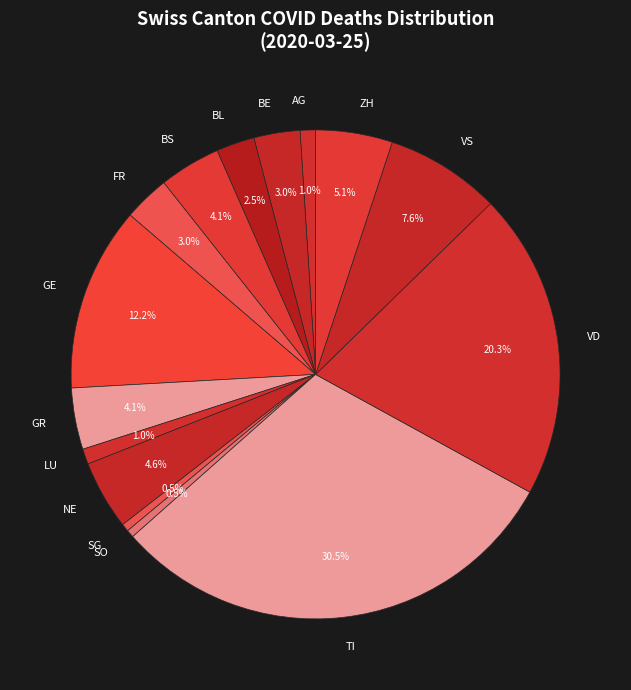

To the nearest percent, what percentage of the pie is FR?

3%